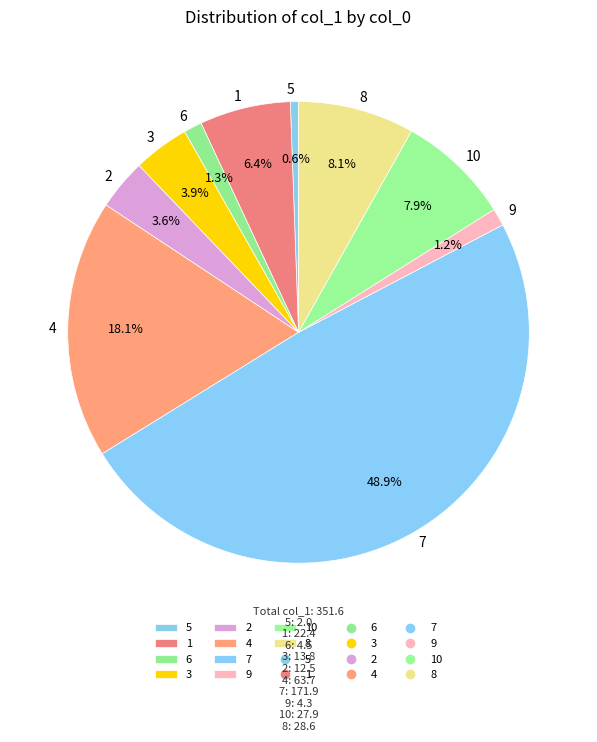

Does any single category account for the majority?

No